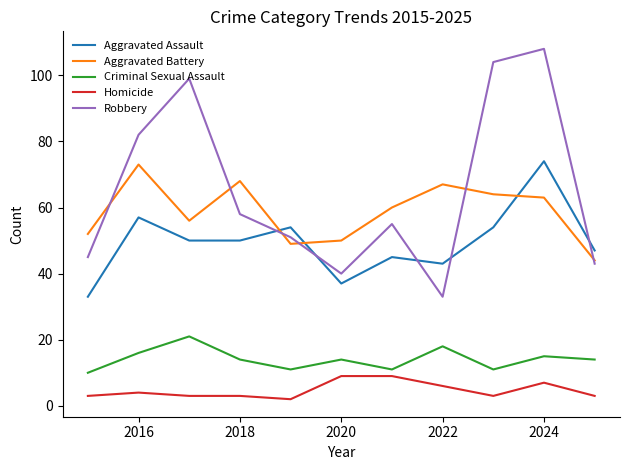

What is the lowest value of the Aggravated Assault series?

33